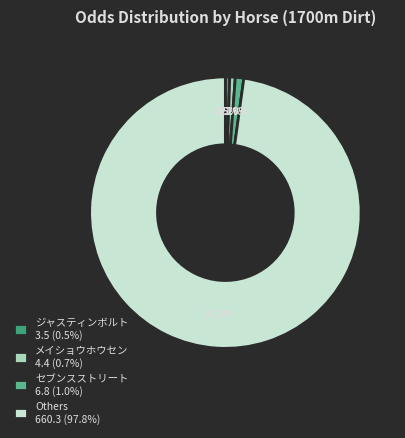

Combined, do Others 660.3 (97.8%) and メイショウホウセン 4.4 (0.7%) account for over 50%?

Yes